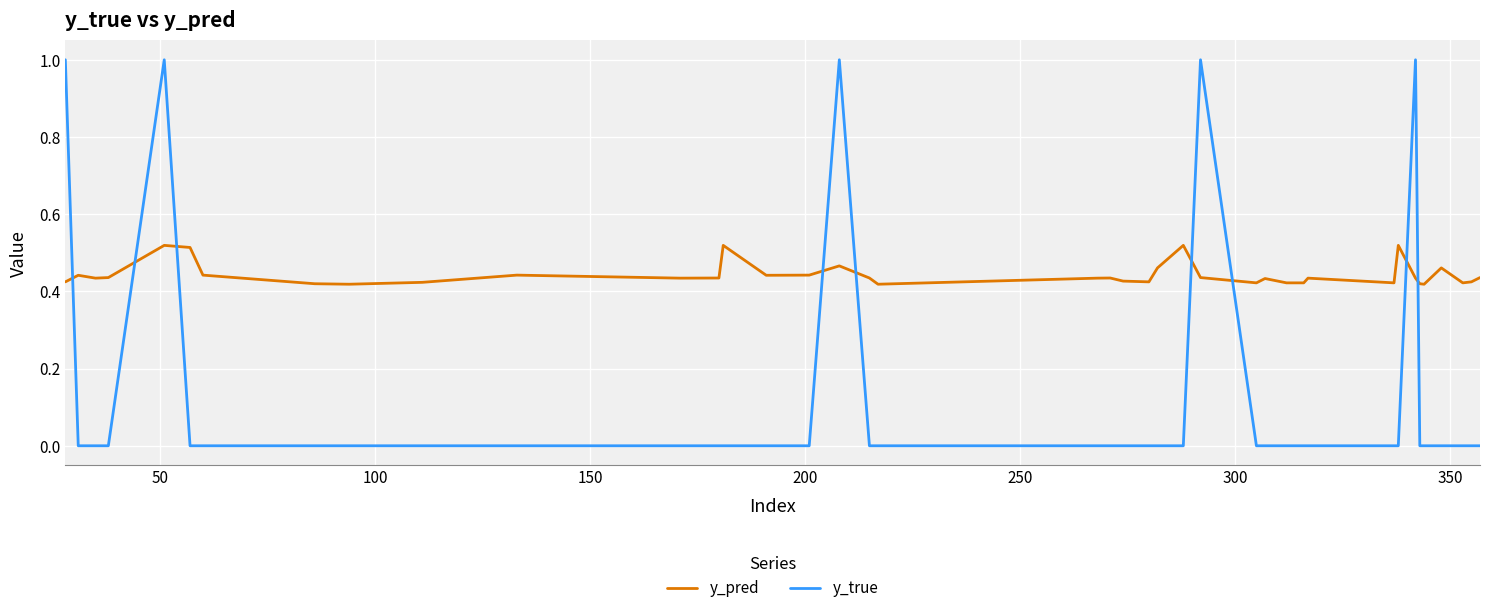

List the series in order of their overall mean, lowest first.

y_true, y_pred